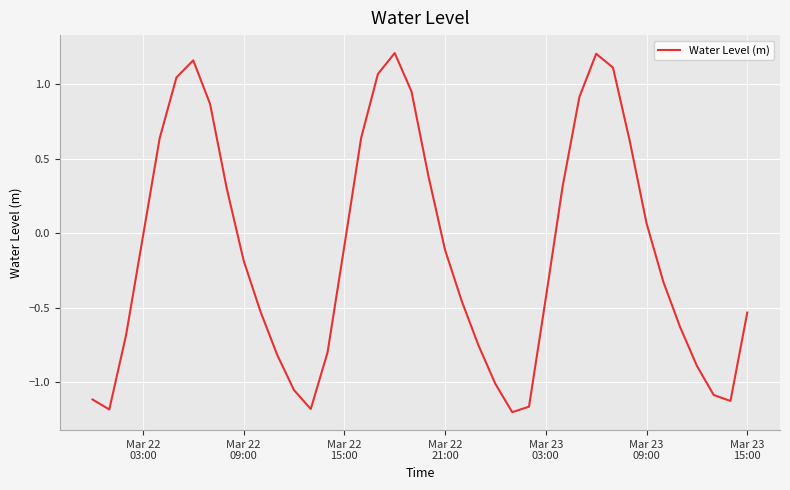

What is the difference between the maximum and minimum values?

2.4